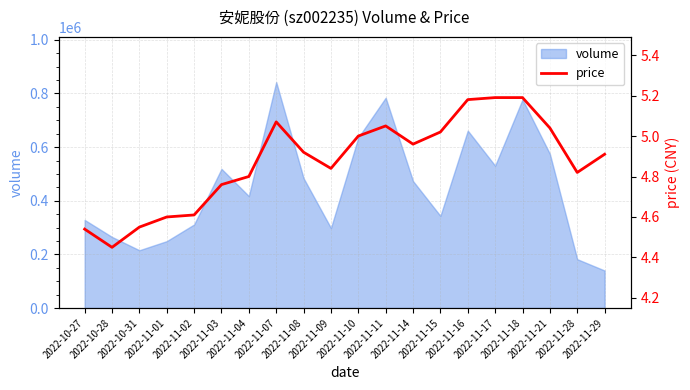

Does the chart have visible grid lines?

Yes